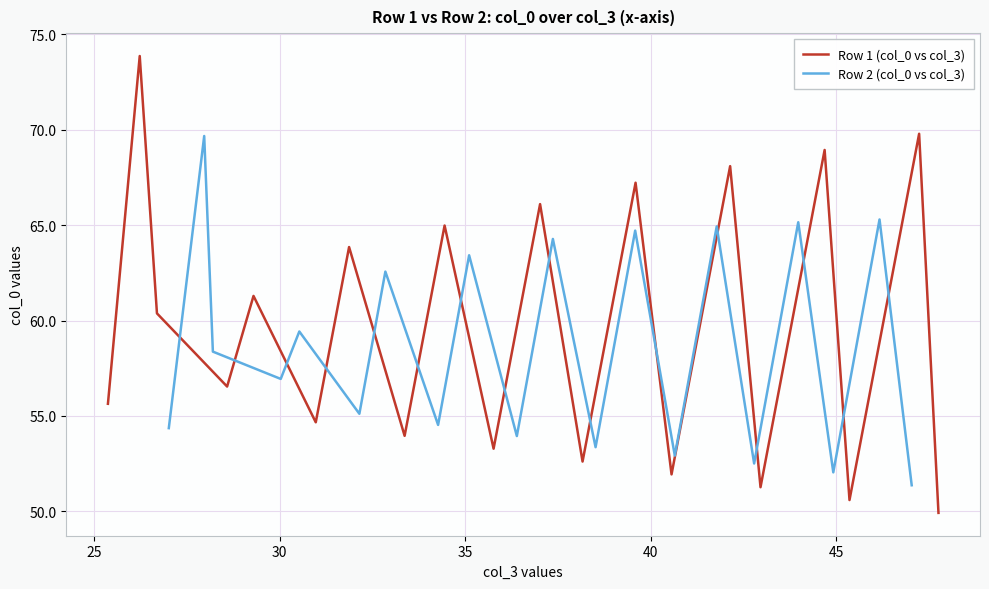

What is the greatest value displayed?

73.9